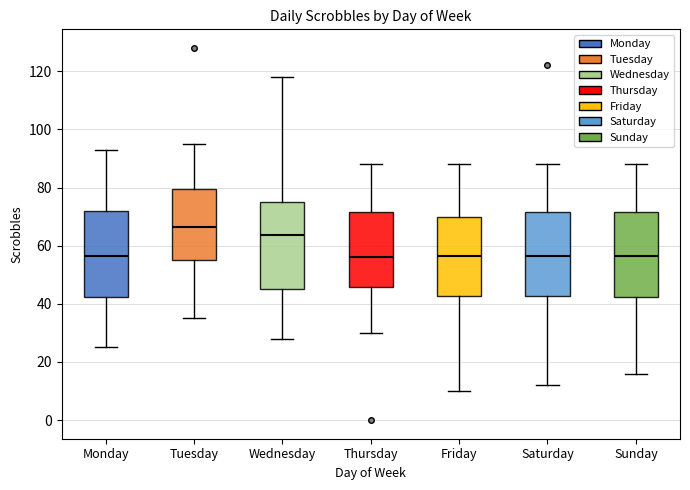

Reading left to right, read every box against the y-axis: the position of its median line, the range the box covers, and the ends of its whiskers. The values are not printed on the chart, so give them approximately, as read against the axis.

Monday: median 56, box 42 to 72, whiskers 26 to 94
Tuesday: median 66, box 56 to 80, whiskers 36 to 96
Wednesday: median 64, box 46 to 76, whiskers 28 to 118
Thursday: median 56, box 46 to 72, whiskers 30 to 88
Friday: median 56, box 42 to 70, whiskers 10 to 88
Saturday: median 56, box 42 to 72, whiskers 12 to 88
Sunday: median 56, box 42 to 72, whiskers 16 to 88